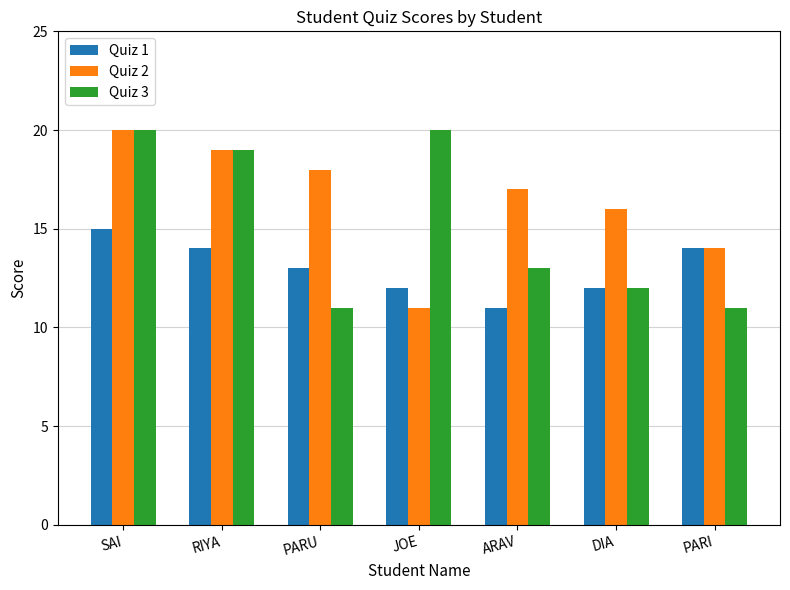

Reading left to right, extract all data points from this chart.

Quiz 1: SAI=15	RIYA=14	PARU=13	JOE=12	ARAV=11	DIA=12	PARI=14
Quiz 2: SAI=20	RIYA=19	PARU=18	JOE=11	ARAV=17	DIA=16	PARI=14
Quiz 3: SAI=20	RIYA=19	PARU=11	JOE=20	ARAV=13	DIA=12	PARI=11